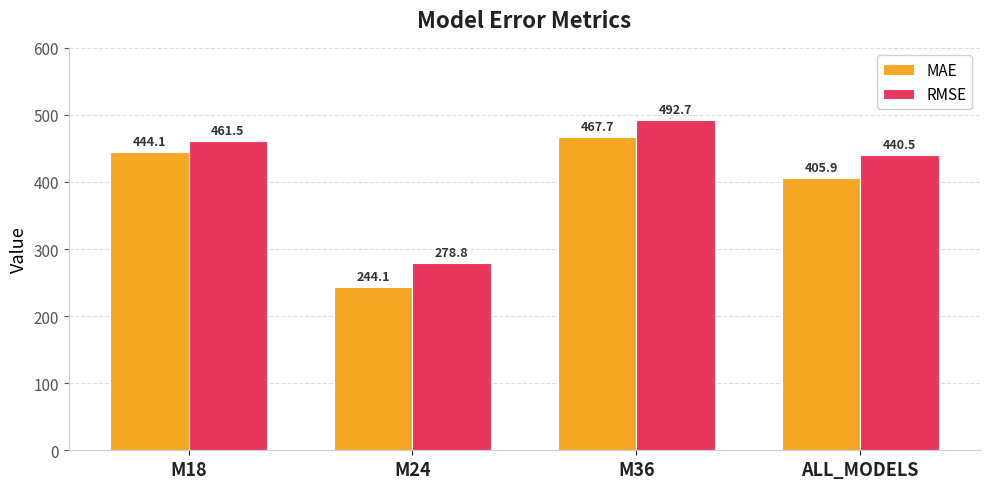

What is the label of the 4th bar from the left?

ALL_MODELS